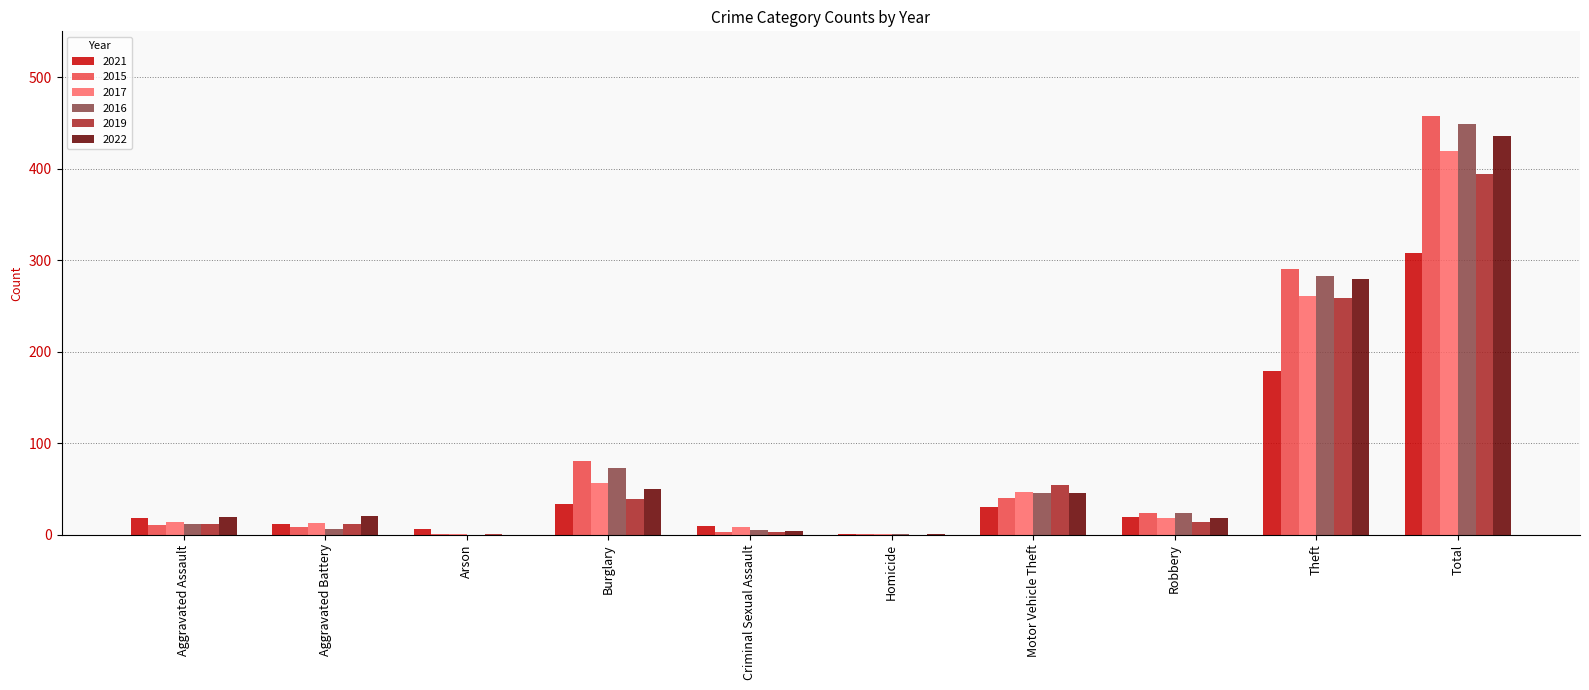

What is the sum of all 2016 values?

898